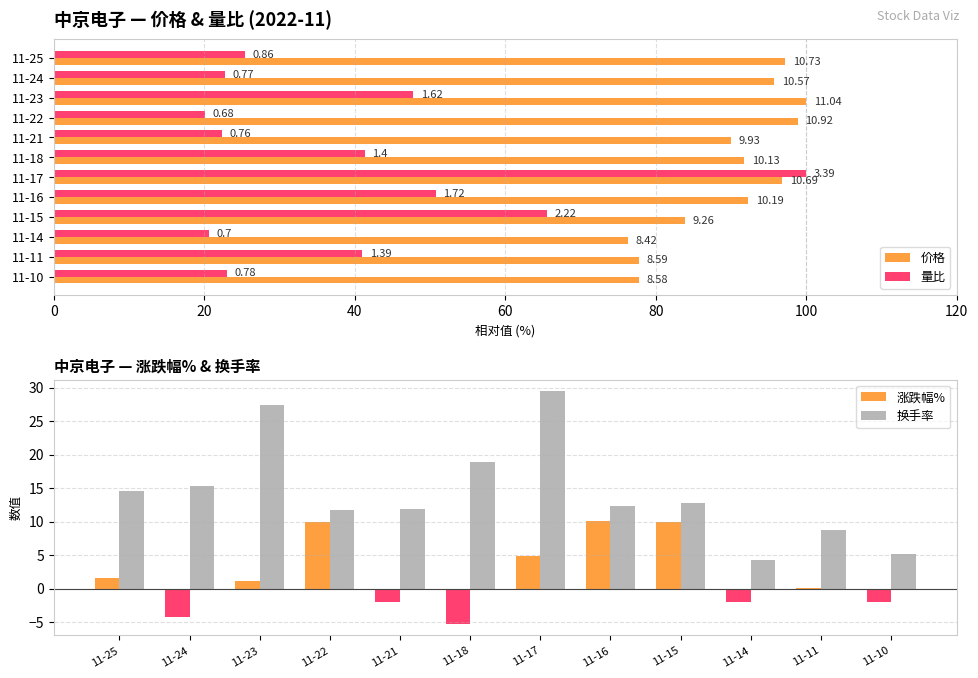

What is the maximum value shown in the chart?

100.0